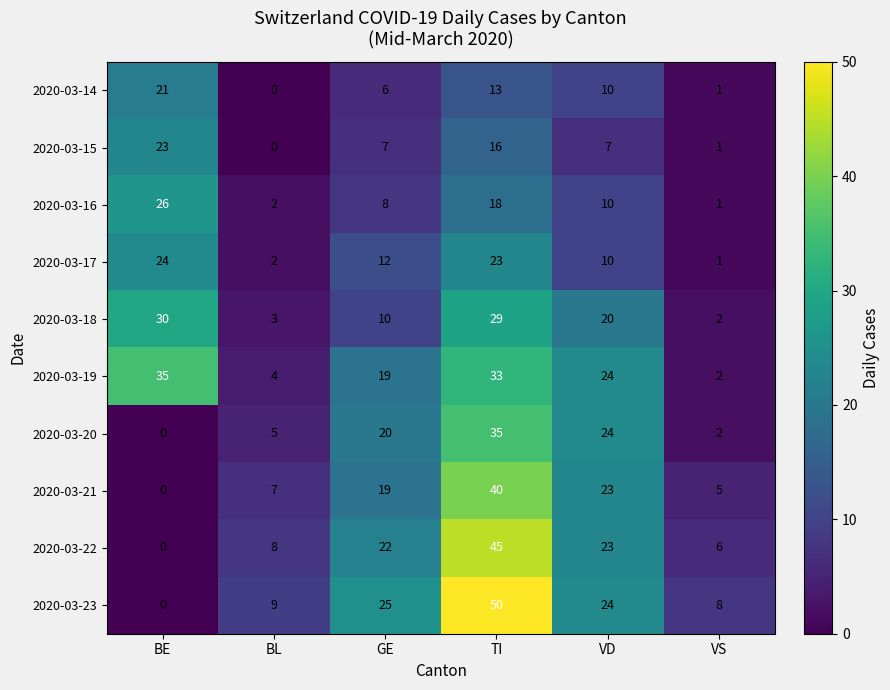

At which label is 2020-03-16 closest to 13?

VD